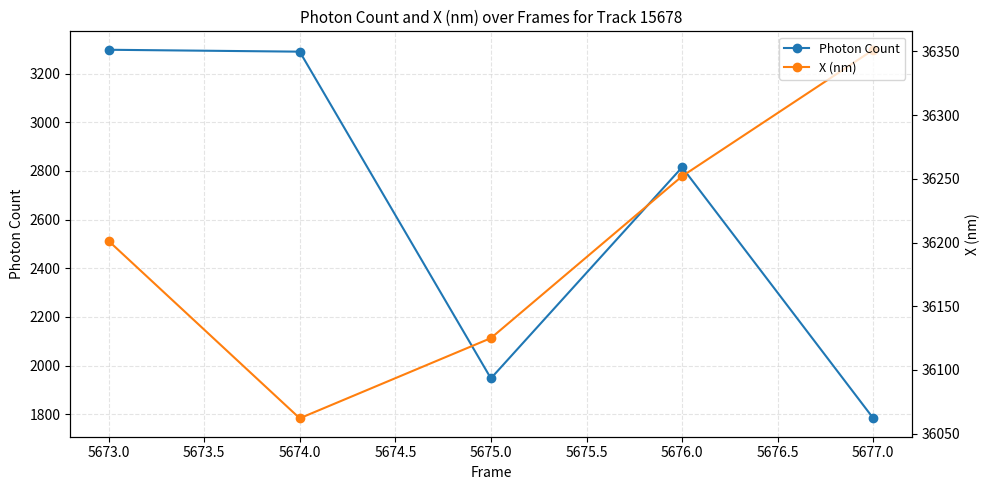

What is the highest value of the X (nm) series?

36351.2